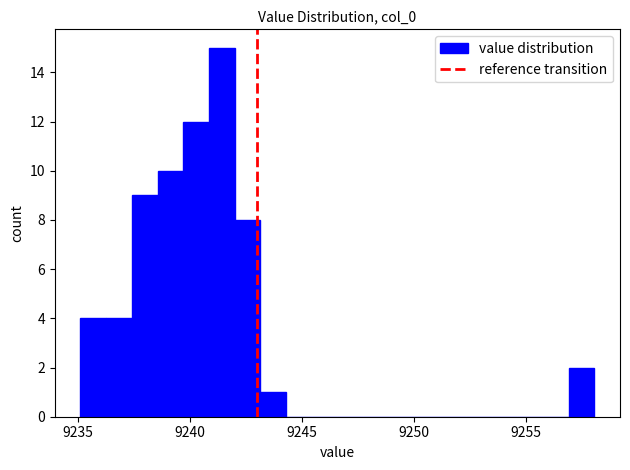

Around what value on the x-axis is the tallest bar? Give the approximate position of its centre, as read against the axis.

9241.5